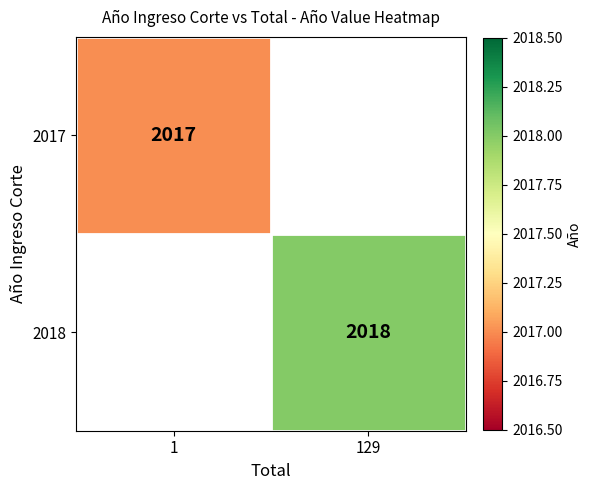

The 2017 series shows 3546 at 1. True or false?

False